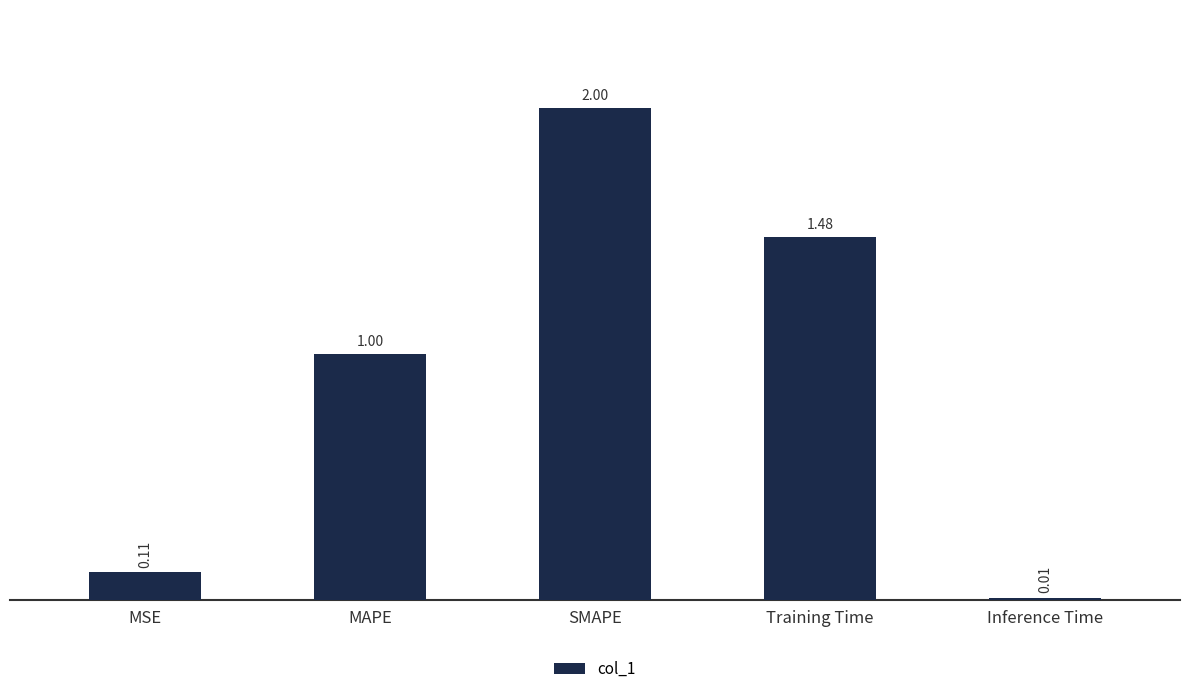

List the labels in order of value, smallest first.

Inference Time, MSE, MAPE, Training Time, SMAPE